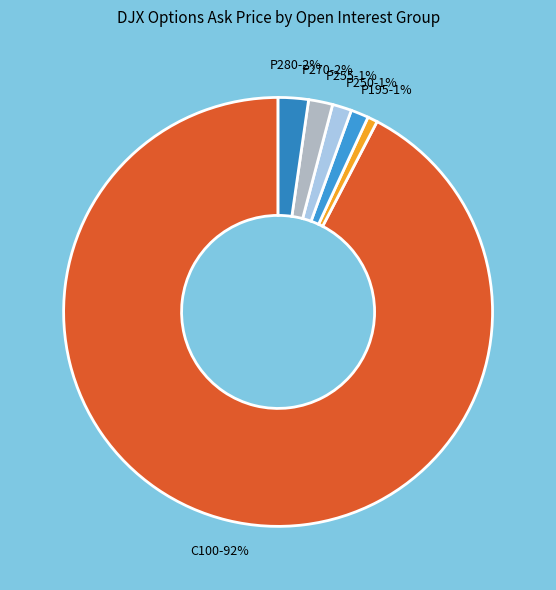

Is it true that P255-1% is 1% of the pie?

True